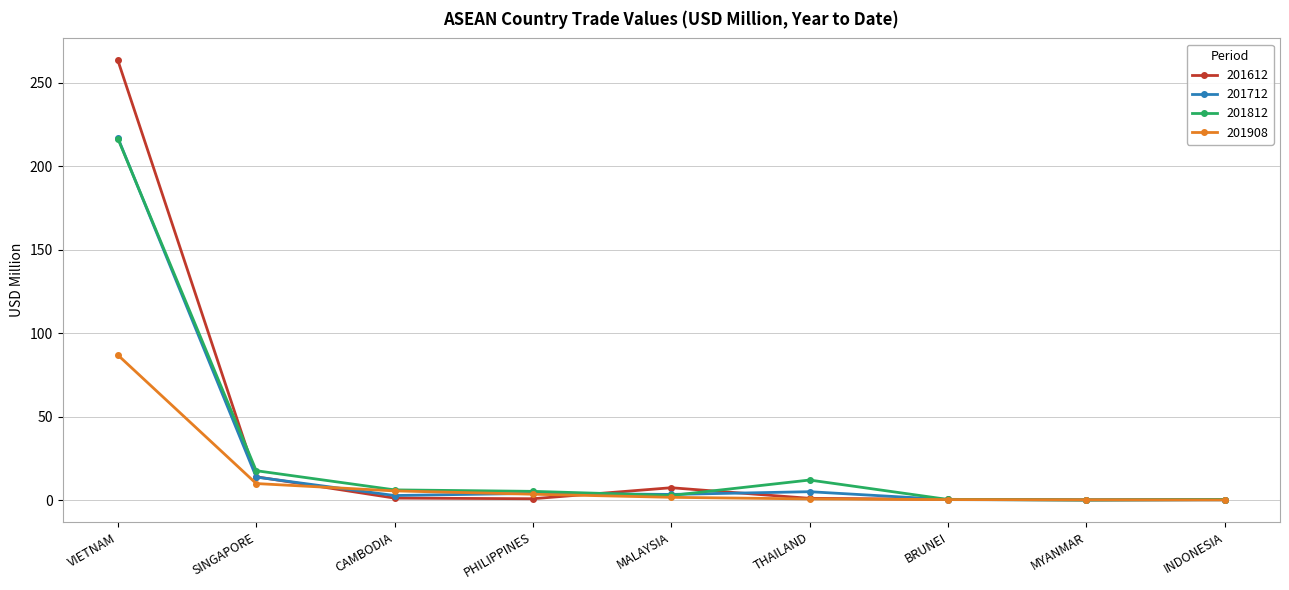

How many data points does each series have?

9